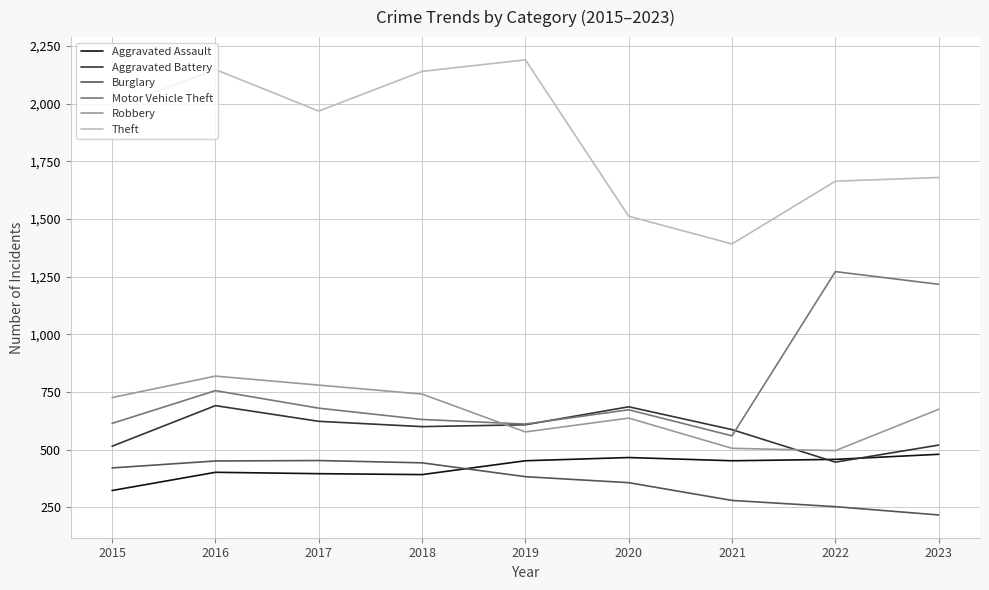

What is the total value across all series at 2021?

3777